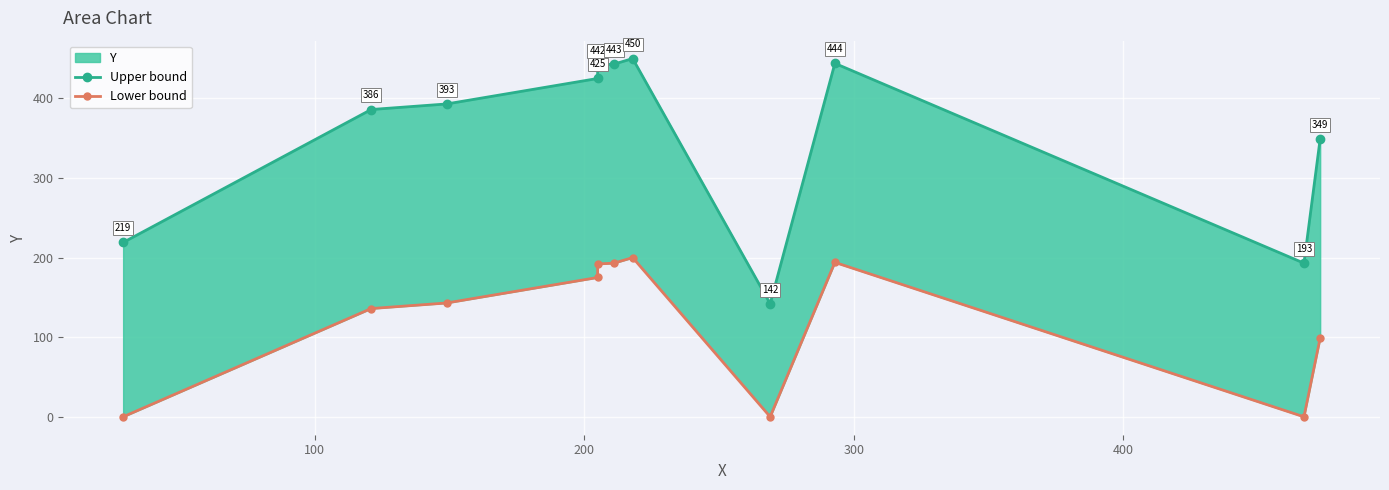

How many interior local valleys does the Upper bound series have?

2